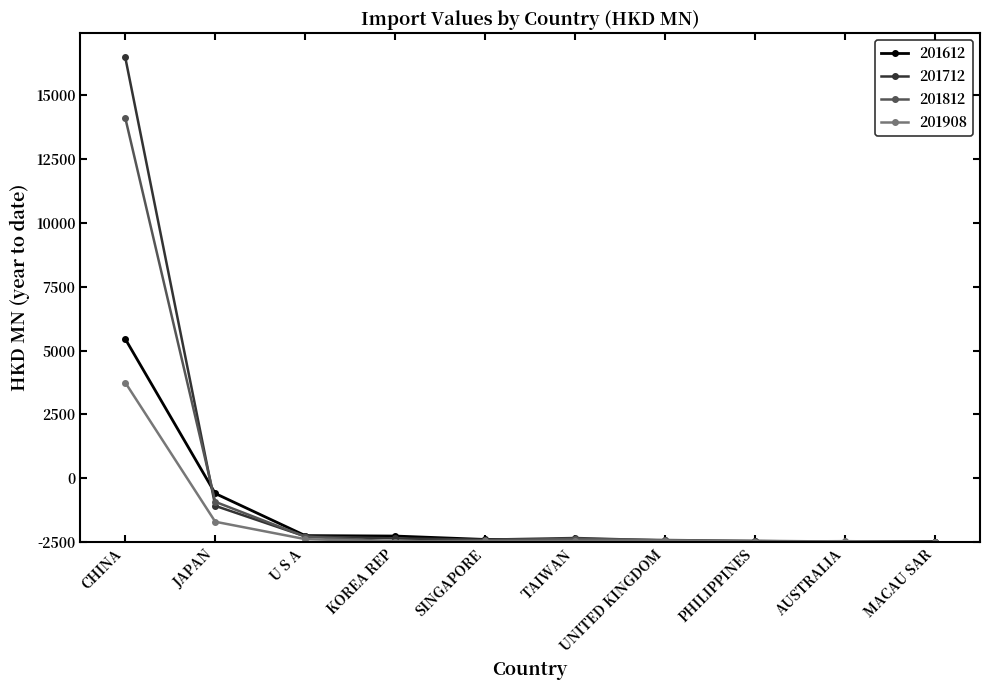

What position from the right is TAIWAN?

5